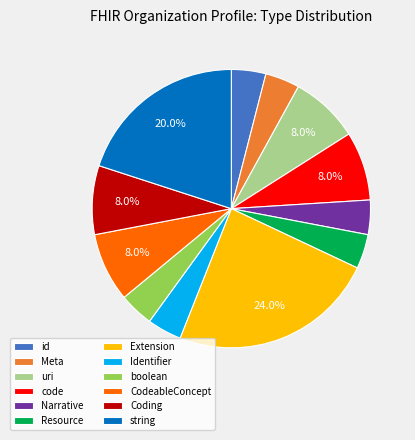

Does Resource represent more than half of the total?

No